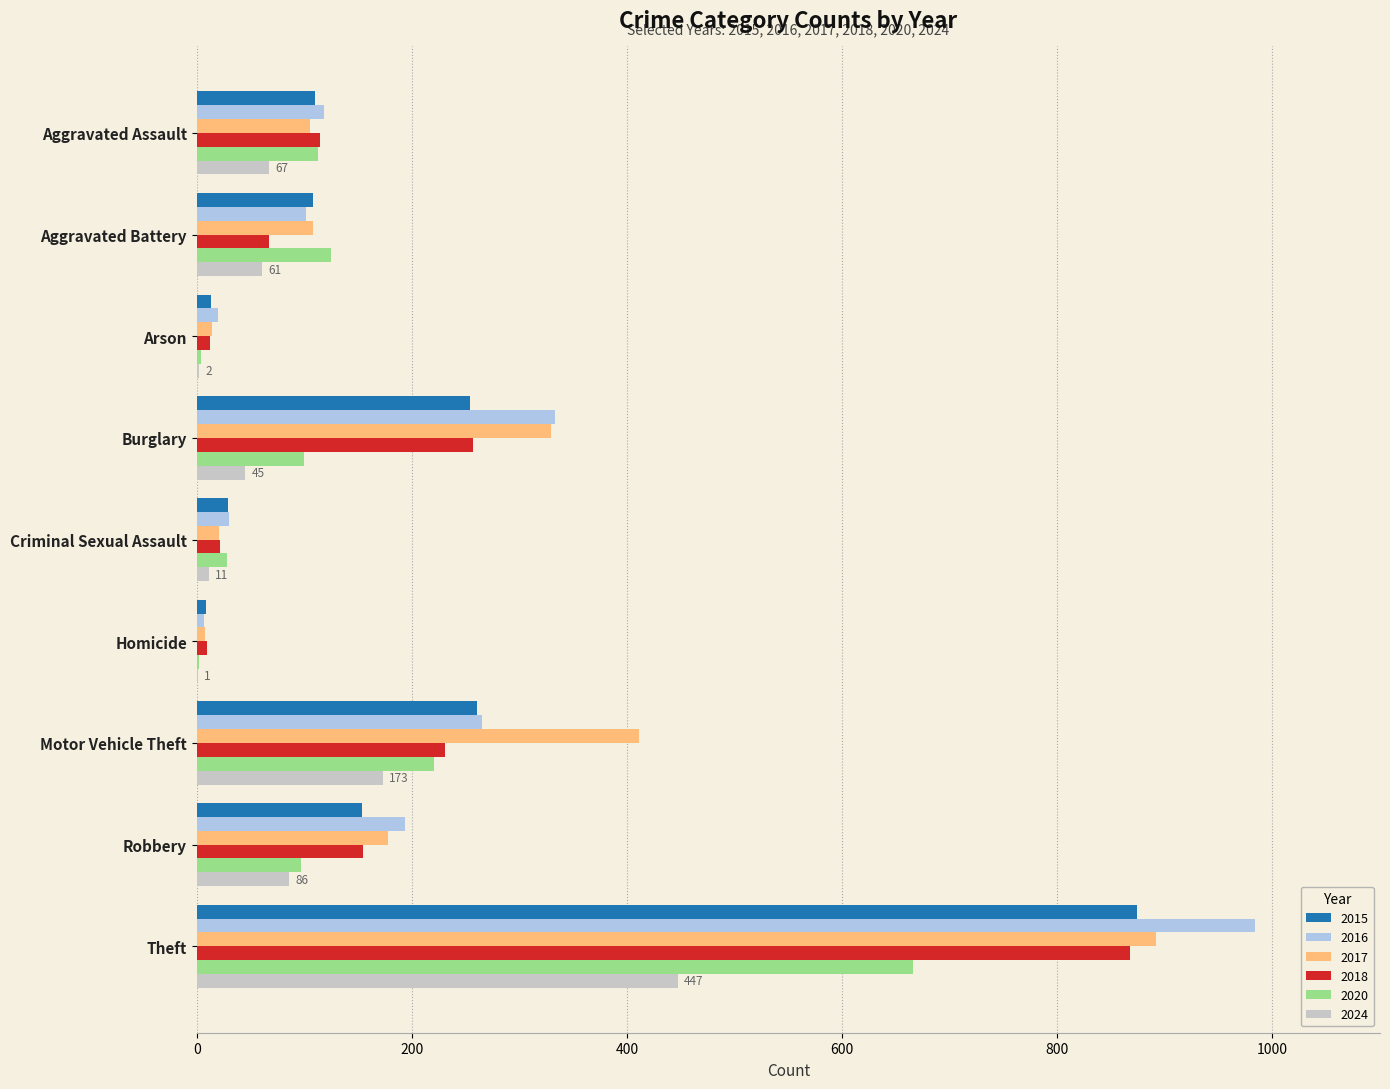

Which label corresponds to the largest value in the chart?

Theft